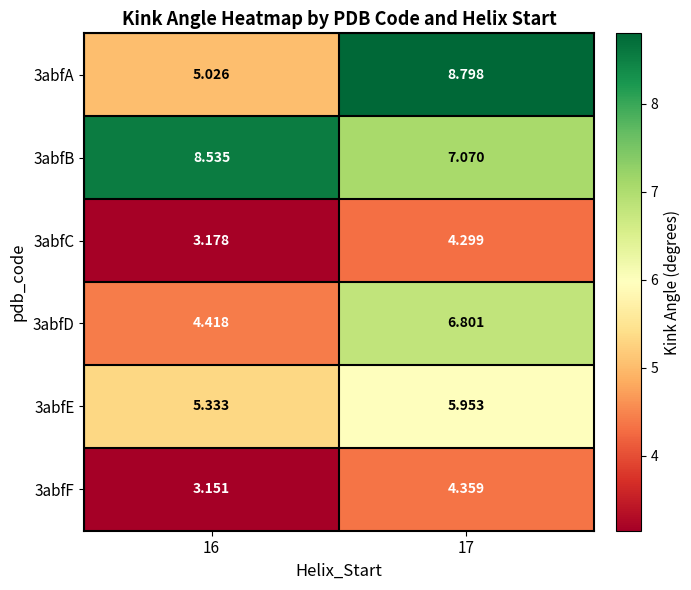

Is the value of 3abfC at 16 greater than the value of 3abfF at 17?

No